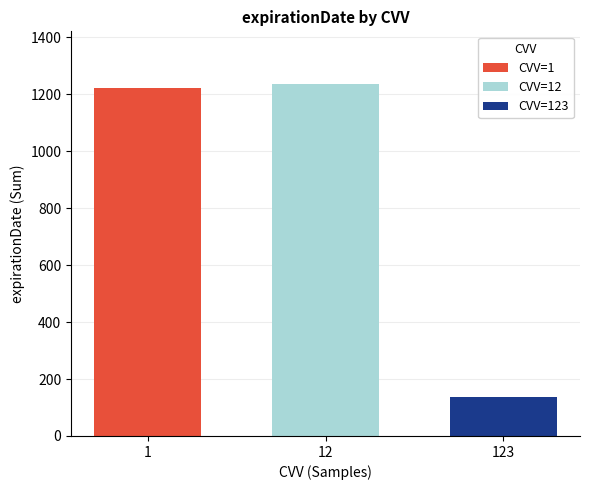

What is the minimum value shown in the chart?

136